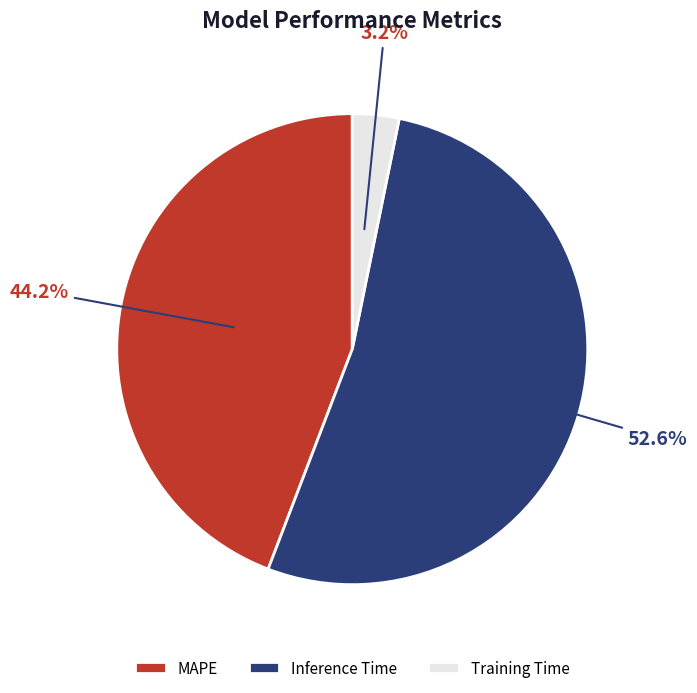

What percentage do Training Time and MAPE together represent?

47.4%